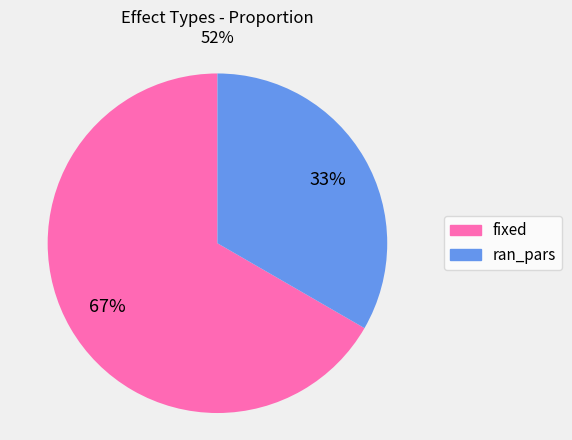

What is the largest slice in the pie chart?

fixed